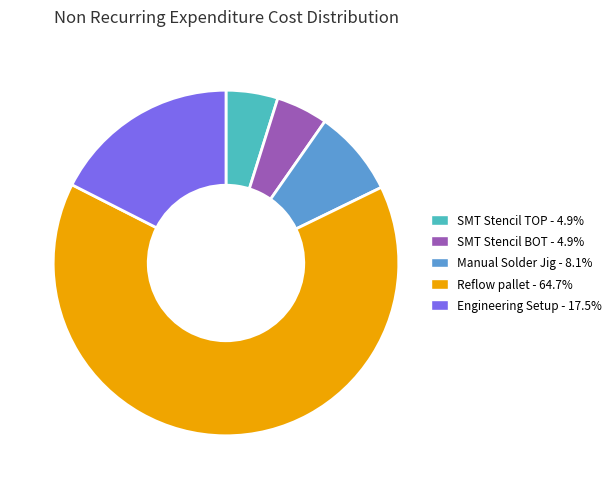

Is there any slice that represents more than half of the pie?

Yes